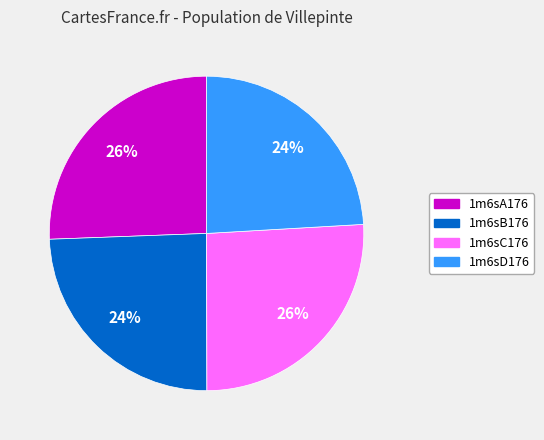

True or false: 1m6sC176 accounts for 26% of the total.

True